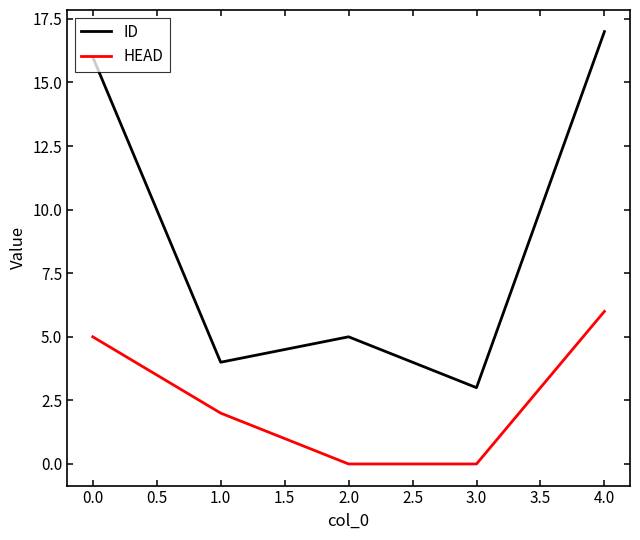

True or false: ID and HEAD cross at least once.

False